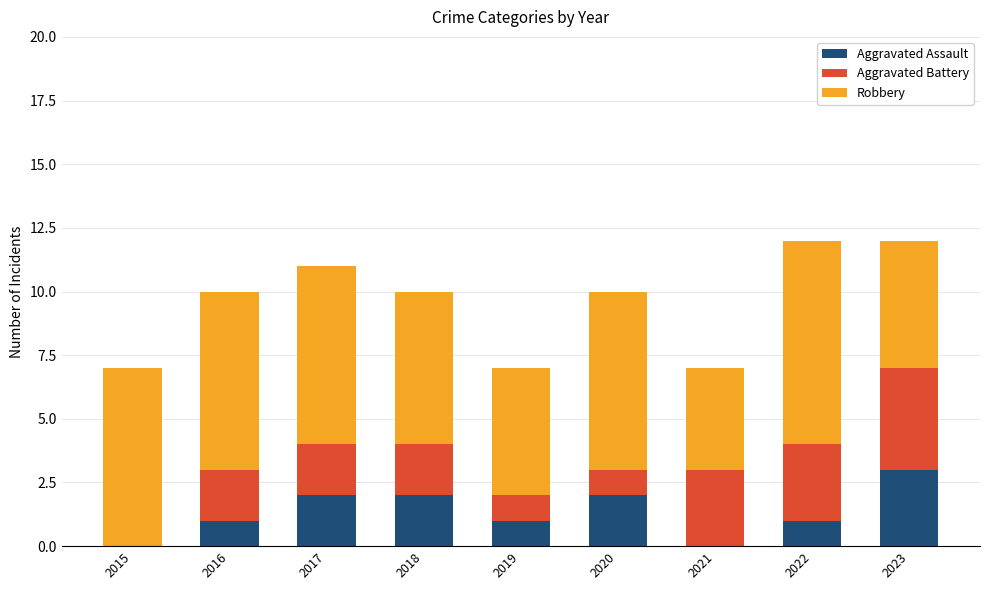

True or false: Aggravated Assault has a value of 1 at 2016.

True